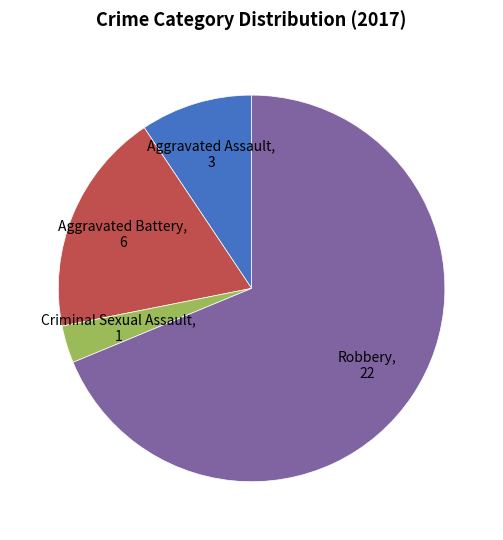

Is there any slice that represents more than half of the pie?

Yes